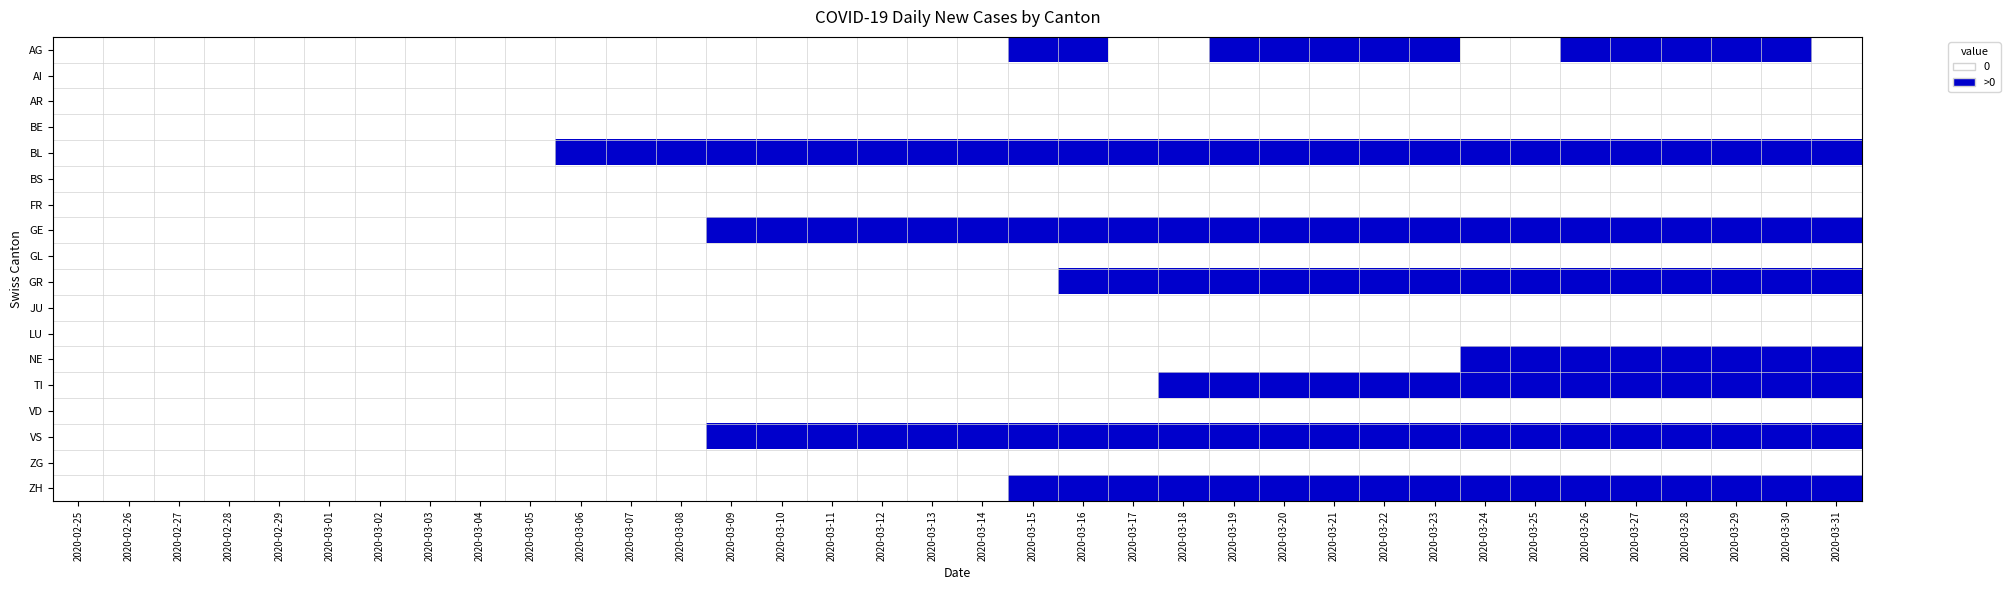

Reading left to right, list all the values displayed in this chart.

AG: 2020-02-25=0	2020-02-26=0	2020-02-27=0	2020-02-28=0	2020-02-29=0	2020-03-01=0	2020-03-02=0	2020-03-03=0	2020-03-04=0	2020-03-05=0	2020-03-06=0	2020-03-07=0	2020-03-08=0	2020-03-09=0	2020-03-10=0	2020-03-11=0	2020-03-12=0	2020-03-13=0	2020-03-14=0	2020-03-15=1	2020-03-16=1	2020-03-17=0	2020-03-18=0	2020-03-19=1	2020-03-20=1	2020-03-21=1	2020-03-22=1	2020-03-23=1	2020-03-24=0	2020-03-25=0	2020-03-26=1	2020-03-27=1	2020-03-28=1	2020-03-29=1	2020-03-30=1	2020-03-31=0
AI: 2020-02-25=0	2020-02-26=0	2020-02-27=0	2020-02-28=0	2020-02-29=0	2020-03-01=0	2020-03-02=0	2020-03-03=0	2020-03-04=0	2020-03-05=0	2020-03-06=0	2020-03-07=0	2020-03-08=0	2020-03-09=0	2020-03-10=0	2020-03-11=0	2020-03-12=0	2020-03-13=0	2020-03-14=0	2020-03-15=0	2020-03-16=0	2020-03-17=0	2020-03-18=0	2020-03-19=0	2020-03-20=0	2020-03-21=0	2020-03-22=0	2020-03-23=0	2020-03-24=0	2020-03-25=0	2020-03-26=0	2020-03-27=0	2020-03-28=0	2020-03-29=0	2020-03-30=0	2020-03-31=0
AR: 2020-02-25=0	2020-02-26=0	2020-02-27=0	2020-02-28=0	2020-02-29=0	2020-03-01=0	2020-03-02=0	2020-03-03=0	2020-03-04=0	2020-03-05=0	2020-03-06=0	2020-03-07=0	2020-03-08=0	2020-03-09=0	2020-03-10=0	2020-03-11=0	2020-03-12=0	2020-03-13=0	2020-03-14=0	2020-03-15=0	2020-03-16=0	2020-03-17=0	2020-03-18=0	2020-03-19=0	2020-03-20=0	2020-03-21=0	2020-03-22=0	2020-03-23=0	2020-03-24=0	2020-03-25=0	2020-03-26=0	2020-03-27=0	2020-03-28=0	2020-03-29=0	2020-03-30=0	2020-03-31=0
BE: 2020-02-25=0	2020-02-26=0	2020-02-27=0	2020-02-28=0	2020-02-29=0	2020-03-01=0	2020-03-02=0	2020-03-03=0	2020-03-04=0	2020-03-05=0	2020-03-06=0	2020-03-07=0	2020-03-08=0	2020-03-09=0	2020-03-10=0	2020-03-11=0	2020-03-12=0	2020-03-13=0	2020-03-14=0	2020-03-15=0	2020-03-16=0	2020-03-17=0	2020-03-18=0	2020-03-19=0	2020-03-20=0	2020-03-21=0	2020-03-22=0	2020-03-23=0	2020-03-24=0	2020-03-25=0	2020-03-26=0	2020-03-27=0	2020-03-28=0	2020-03-29=0	2020-03-30=0	2020-03-31=0
BL: 2020-02-25=0	2020-02-26=0	2020-02-27=0	2020-02-28=0	2020-02-29=0	2020-03-01=0	2020-03-02=0	2020-03-03=0	2020-03-04=0	2020-03-05=0	2020-03-06=1	2020-03-07=1	2020-03-08=1	2020-03-09=1	2020-03-10=1	2020-03-11=1	2020-03-12=1	2020-03-13=1	2020-03-14=1	2020-03-15=1	2020-03-16=1	2020-03-17=1	2020-03-18=1	2020-03-19=1	2020-03-20=1	2020-03-21=1	2020-03-22=1	2020-03-23=1	2020-03-24=1	2020-03-25=1	2020-03-26=1	2020-03-27=1	2020-03-28=1	2020-03-29=1	2020-03-30=1	2020-03-31=1
BS: 2020-02-25=0	2020-02-26=0	2020-02-27=0	2020-02-28=0	2020-02-29=0	2020-03-01=0	2020-03-02=0	2020-03-03=0	2020-03-04=0	2020-03-05=0	2020-03-06=0	2020-03-07=0	2020-03-08=0	2020-03-09=0	2020-03-10=0	2020-03-11=0	2020-03-12=0	2020-03-13=0	2020-03-14=0	2020-03-15=0	2020-03-16=0	2020-03-17=0	2020-03-18=0	2020-03-19=0	2020-03-20=0	2020-03-21=0	2020-03-22=0	2020-03-23=0	2020-03-24=0	2020-03-25=0	2020-03-26=0	2020-03-27=0	2020-03-28=0	2020-03-29=0	2020-03-30=0	2020-03-31=0
FR: 2020-02-25=0	2020-02-26=0	2020-02-27=0	2020-02-28=0	2020-02-29=0	2020-03-01=0	2020-03-02=0	2020-03-03=0	2020-03-04=0	2020-03-05=0	2020-03-06=0	2020-03-07=0	2020-03-08=0	2020-03-09=0	2020-03-10=0	2020-03-11=0	2020-03-12=0	2020-03-13=0	2020-03-14=0	2020-03-15=0	2020-03-16=0	2020-03-17=0	2020-03-18=0	2020-03-19=0	2020-03-20=0	2020-03-21=0	2020-03-22=0	2020-03-23=0	2020-03-24=0	2020-03-25=0	2020-03-26=0	2020-03-27=0	2020-03-28=0	2020-03-29=0	2020-03-30=0	2020-03-31=0
GE: 2020-02-25=0	2020-02-26=0	2020-02-27=0	2020-02-28=0	2020-02-29=0	2020-03-01=0	2020-03-02=0	2020-03-03=0	2020-03-04=0	2020-03-05=0	2020-03-06=0	2020-03-07=0	2020-03-08=0	2020-03-09=1	2020-03-10=1	2020-03-11=1	2020-03-12=1	2020-03-13=1	2020-03-14=1	2020-03-15=1	2020-03-16=1	2020-03-17=1	2020-03-18=1	2020-03-19=1	2020-03-20=1	2020-03-21=1	2020-03-22=1	2020-03-23=1	2020-03-24=1	2020-03-25=1	2020-03-26=1	2020-03-27=1	2020-03-28=1	2020-03-29=1	2020-03-30=1	2020-03-31=1
GL: 2020-02-25=0	2020-02-26=0	2020-02-27=0	2020-02-28=0	2020-02-29=0	2020-03-01=0	2020-03-02=0	2020-03-03=0	2020-03-04=0	2020-03-05=0	2020-03-06=0	2020-03-07=0	2020-03-08=0	2020-03-09=0	2020-03-10=0	2020-03-11=0	2020-03-12=0	2020-03-13=0	2020-03-14=0	2020-03-15=0	2020-03-16=0	2020-03-17=0	2020-03-18=0	2020-03-19=0	2020-03-20=0	2020-03-21=0	2020-03-22=0	2020-03-23=0	2020-03-24=0	2020-03-25=0	2020-03-26=0	2020-03-27=0	2020-03-28=0	2020-03-29=0	2020-03-30=0	2020-03-31=0
GR: 2020-02-25=0	2020-02-26=0	2020-02-27=0	2020-02-28=0	2020-02-29=0	2020-03-01=0	2020-03-02=0	2020-03-03=0	2020-03-04=0	2020-03-05=0	2020-03-06=0	2020-03-07=0	2020-03-08=0	2020-03-09=0	2020-03-10=0	2020-03-11=0	2020-03-12=0	2020-03-13=0	2020-03-14=0	2020-03-15=0	2020-03-16=1	2020-03-17=1	2020-03-18=1	2020-03-19=1	2020-03-20=1	2020-03-21=1	2020-03-22=1	2020-03-23=1	2020-03-24=1	2020-03-25=1	2020-03-26=1	2020-03-27=1	2020-03-28=1	2020-03-29=1	2020-03-30=1	2020-03-31=1
JU: 2020-02-25=0	2020-02-26=0	2020-02-27=0	2020-02-28=0	2020-02-29=0	2020-03-01=0	2020-03-02=0	2020-03-03=0	2020-03-04=0	2020-03-05=0	2020-03-06=0	2020-03-07=0	2020-03-08=0	2020-03-09=0	2020-03-10=0	2020-03-11=0	2020-03-12=0	2020-03-13=0	2020-03-14=0	2020-03-15=0	2020-03-16=0	2020-03-17=0	2020-03-18=0	2020-03-19=0	2020-03-20=0	2020-03-21=0	2020-03-22=0	2020-03-23=0	2020-03-24=0	2020-03-25=0	2020-03-26=0	2020-03-27=0	2020-03-28=0	2020-03-29=0	2020-03-30=0	2020-03-31=0
LU: 2020-02-25=0	2020-02-26=0	2020-02-27=0	2020-02-28=0	2020-02-29=0	2020-03-01=0	2020-03-02=0	2020-03-03=0	2020-03-04=0	2020-03-05=0	2020-03-06=0	2020-03-07=0	2020-03-08=0	2020-03-09=0	2020-03-10=0	2020-03-11=0	2020-03-12=0	2020-03-13=0	2020-03-14=0	2020-03-15=0	2020-03-16=0	2020-03-17=0	2020-03-18=0	2020-03-19=0	2020-03-20=0	2020-03-21=0	2020-03-22=0	2020-03-23=0	2020-03-24=0	2020-03-25=0	2020-03-26=0	2020-03-27=0	2020-03-28=0	2020-03-29=0	2020-03-30=0	2020-03-31=0
NE: 2020-02-25=0	2020-02-26=0	2020-02-27=0	2020-02-28=0	2020-02-29=0	2020-03-01=0	2020-03-02=0	2020-03-03=0	2020-03-04=0	2020-03-05=0	2020-03-06=0	2020-03-07=0	2020-03-08=0	2020-03-09=0	2020-03-10=0	2020-03-11=0	2020-03-12=0	2020-03-13=0	2020-03-14=0	2020-03-15=0	2020-03-16=0	2020-03-17=0	2020-03-18=0	2020-03-19=0	2020-03-20=0	2020-03-21=0	2020-03-22=0	2020-03-23=0	2020-03-24=1	2020-03-25=1	2020-03-26=1	2020-03-27=1	2020-03-28=1	2020-03-29=1	2020-03-30=1	2020-03-31=1
TI: 2020-02-25=0	2020-02-26=0	2020-02-27=0	2020-02-28=0	2020-02-29=0	2020-03-01=0	2020-03-02=0	2020-03-03=0	2020-03-04=0	2020-03-05=0	2020-03-06=0	2020-03-07=0	2020-03-08=0	2020-03-09=0	2020-03-10=0	2020-03-11=0	2020-03-12=0	2020-03-13=0	2020-03-14=0	2020-03-15=0	2020-03-16=0	2020-03-17=0	2020-03-18=1	2020-03-19=1	2020-03-20=1	2020-03-21=1	2020-03-22=1	2020-03-23=1	2020-03-24=1	2020-03-25=1	2020-03-26=1	2020-03-27=1	2020-03-28=1	2020-03-29=1	2020-03-30=1	2020-03-31=1
VD: 2020-02-25=0	2020-02-26=0	2020-02-27=0	2020-02-28=0	2020-02-29=0	2020-03-01=0	2020-03-02=0	2020-03-03=0	2020-03-04=0	2020-03-05=0	2020-03-06=0	2020-03-07=0	2020-03-08=0	2020-03-09=0	2020-03-10=0	2020-03-11=0	2020-03-12=0	2020-03-13=0	2020-03-14=0	2020-03-15=0	2020-03-16=0	2020-03-17=0	2020-03-18=0	2020-03-19=0	2020-03-20=0	2020-03-21=0	2020-03-22=0	2020-03-23=0	2020-03-24=0	2020-03-25=0	2020-03-26=0	2020-03-27=0	2020-03-28=0	2020-03-29=0	2020-03-30=0	2020-03-31=0
VS: 2020-02-25=0	2020-02-26=0	2020-02-27=0	2020-02-28=0	2020-02-29=0	2020-03-01=0	2020-03-02=0	2020-03-03=0	2020-03-04=0	2020-03-05=0	2020-03-06=0	2020-03-07=0	2020-03-08=0	2020-03-09=1	2020-03-10=1	2020-03-11=1	2020-03-12=1	2020-03-13=1	2020-03-14=1	2020-03-15=1	2020-03-16=1	2020-03-17=1	2020-03-18=1	2020-03-19=1	2020-03-20=1	2020-03-21=1	2020-03-22=1	2020-03-23=1	2020-03-24=1	2020-03-25=1	2020-03-26=1	2020-03-27=1	2020-03-28=1	2020-03-29=1	2020-03-30=1	2020-03-31=1
ZG: 2020-02-25=0	2020-02-26=0	2020-02-27=0	2020-02-28=0	2020-02-29=0	2020-03-01=0	2020-03-02=0	2020-03-03=0	2020-03-04=0	2020-03-05=0	2020-03-06=0	2020-03-07=0	2020-03-08=0	2020-03-09=0	2020-03-10=0	2020-03-11=0	2020-03-12=0	2020-03-13=0	2020-03-14=0	2020-03-15=0	2020-03-16=0	2020-03-17=0	2020-03-18=0	2020-03-19=0	2020-03-20=0	2020-03-21=0	2020-03-22=0	2020-03-23=0	2020-03-24=0	2020-03-25=0	2020-03-26=0	2020-03-27=0	2020-03-28=0	2020-03-29=0	2020-03-30=0	2020-03-31=0
ZH: 2020-02-25=0	2020-02-26=0	2020-02-27=0	2020-02-28=0	2020-02-29=0	2020-03-01=0	2020-03-02=0	2020-03-03=0	2020-03-04=0	2020-03-05=0	2020-03-06=0	2020-03-07=0	2020-03-08=0	2020-03-09=0	2020-03-10=0	2020-03-11=0	2020-03-12=0	2020-03-13=0	2020-03-14=0	2020-03-15=1	2020-03-16=1	2020-03-17=1	2020-03-18=1	2020-03-19=1	2020-03-20=1	2020-03-21=1	2020-03-22=1	2020-03-23=1	2020-03-24=1	2020-03-25=1	2020-03-26=1	2020-03-27=1	2020-03-28=1	2020-03-29=1	2020-03-30=1	2020-03-31=1